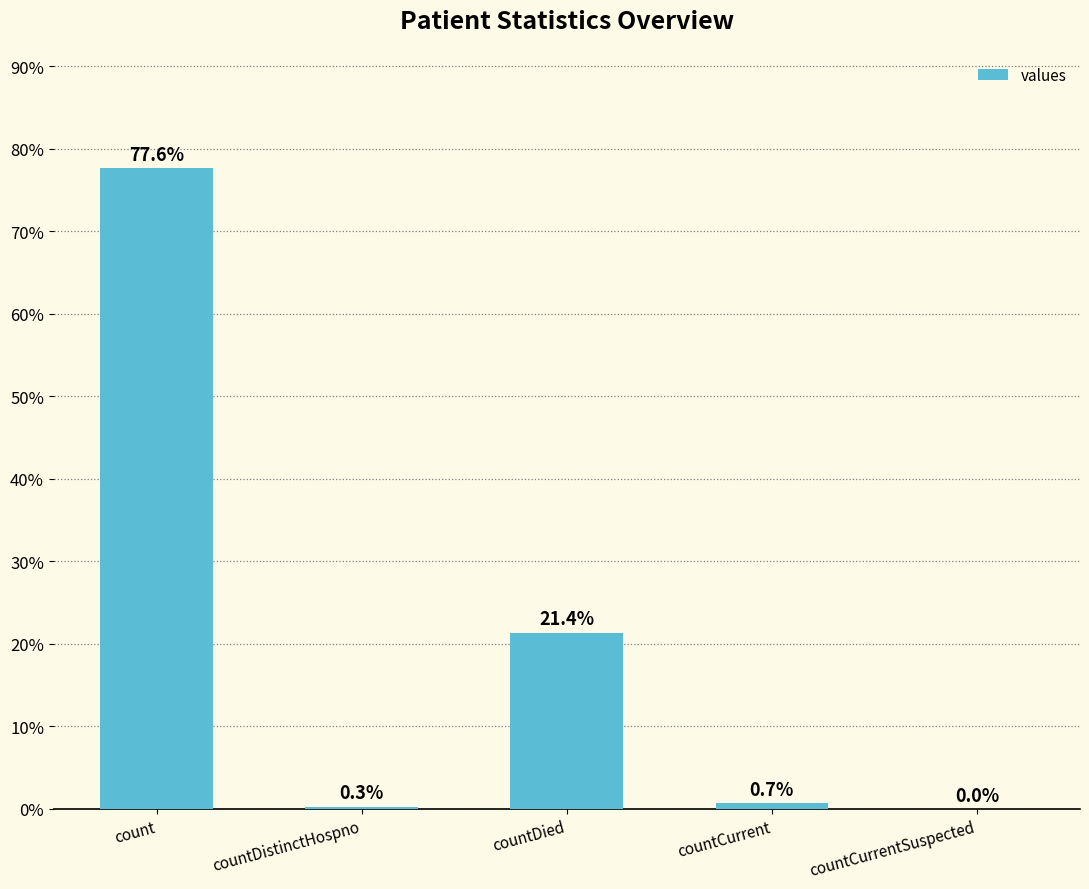

Are the bars horizontal?

No